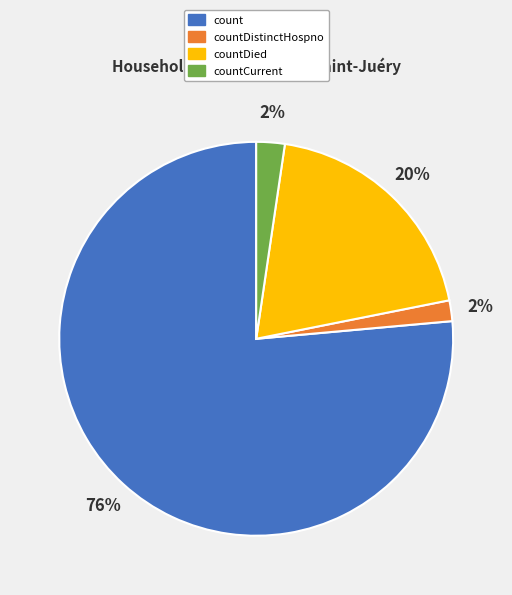

Between countDied and countDistinctHospno, which is larger?

countDied